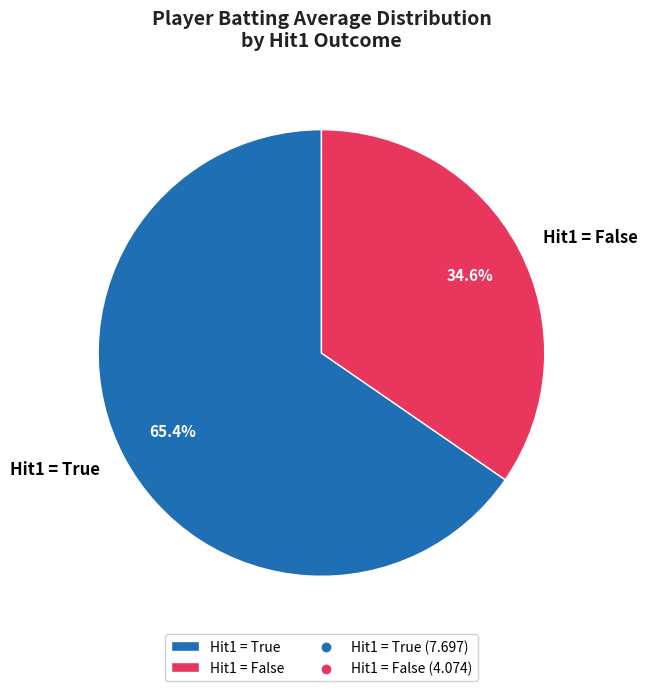

Which slice is the smallest?

Hit1 = False